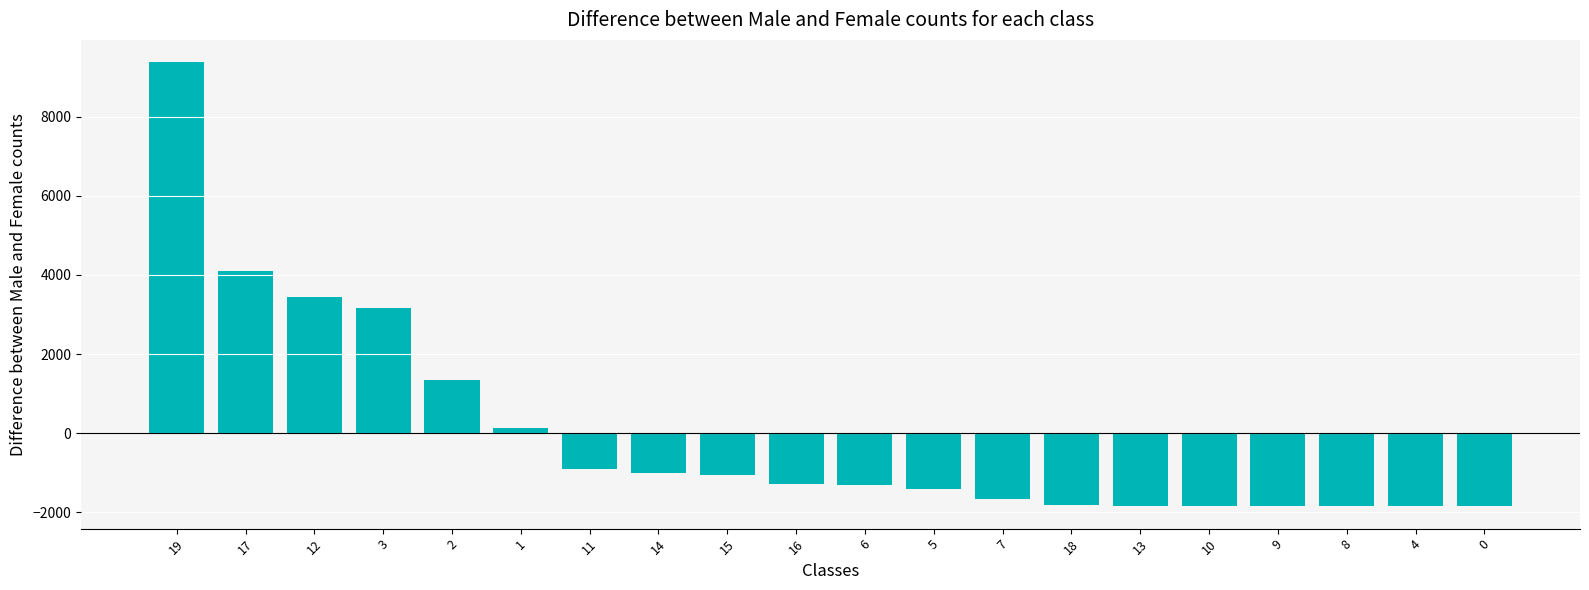

What is the greatest value displayed?

9376.9